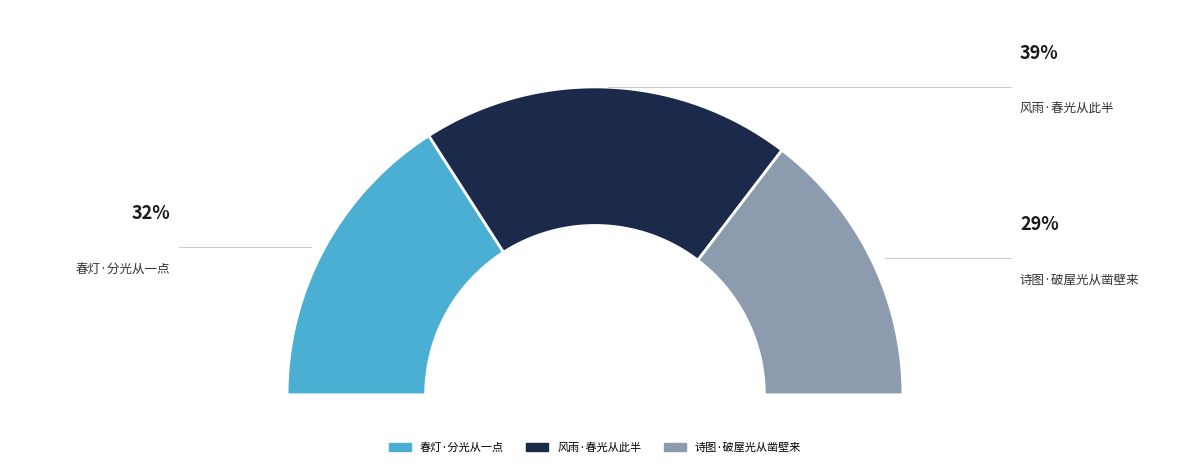

To the nearest percent, what is the difference between the 诗图·破屋光从凿壁来 and 春灯·分光从一点 slice percentages?

3%